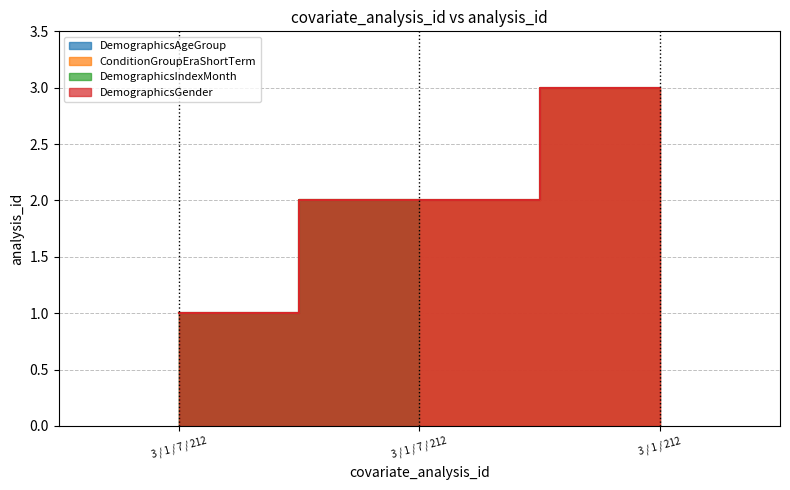

What is the lowest value of the ConditionGroupEraShortTerm series?

1